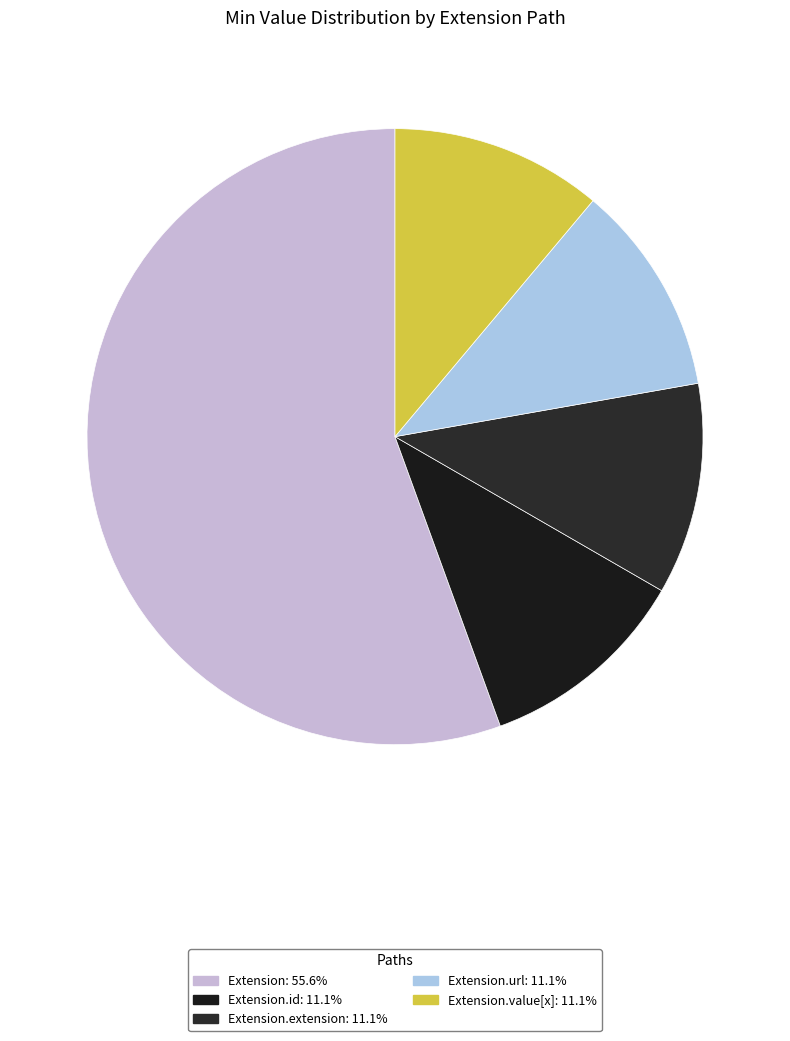

Count the number of slices in the pie.

5